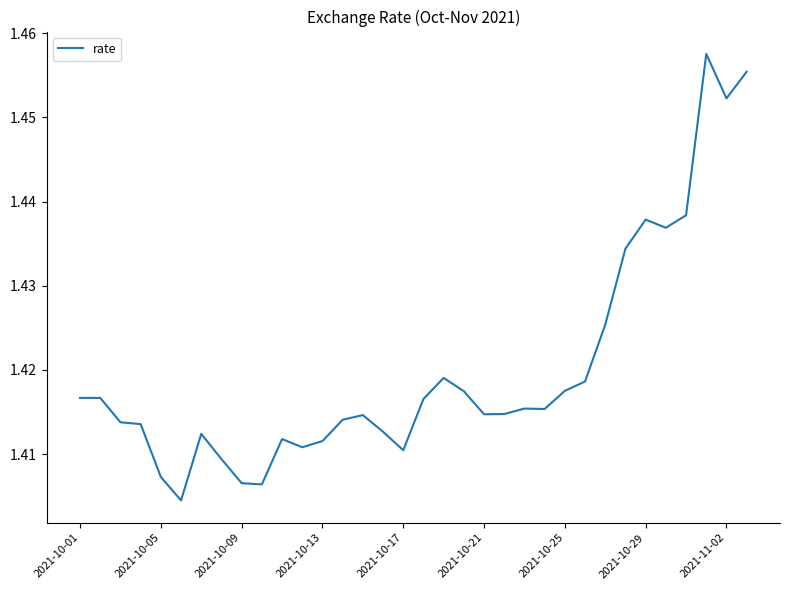

The value at 2021-10-25 is 0.8. True or false?

False